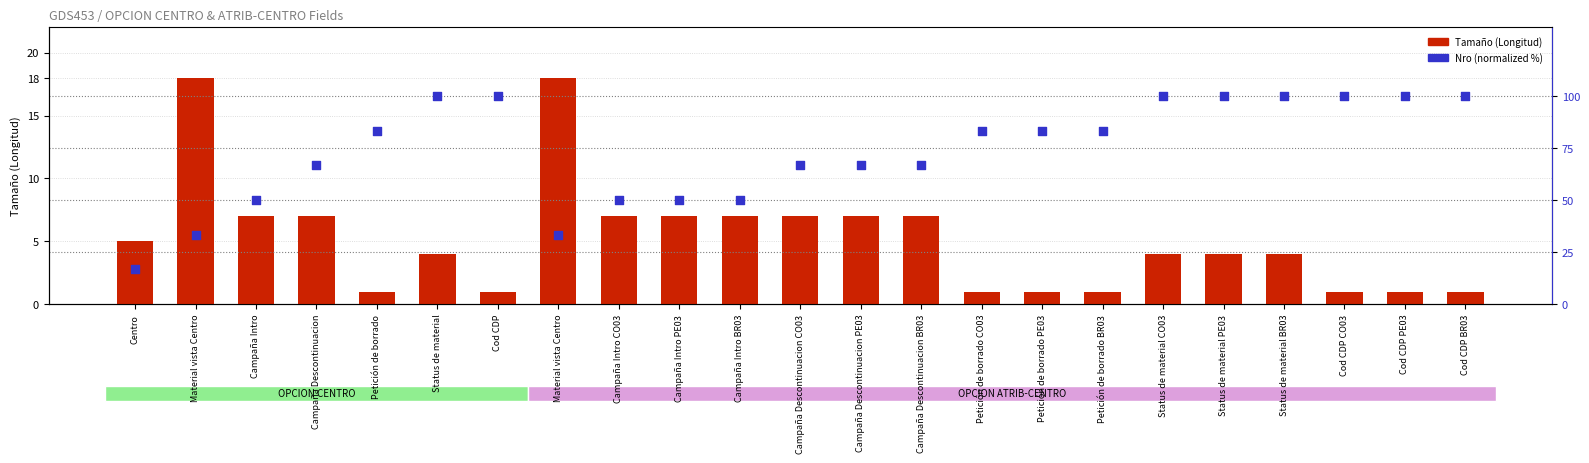

Which series reaches the maximum Y coordinate?

Nro (normalized %)